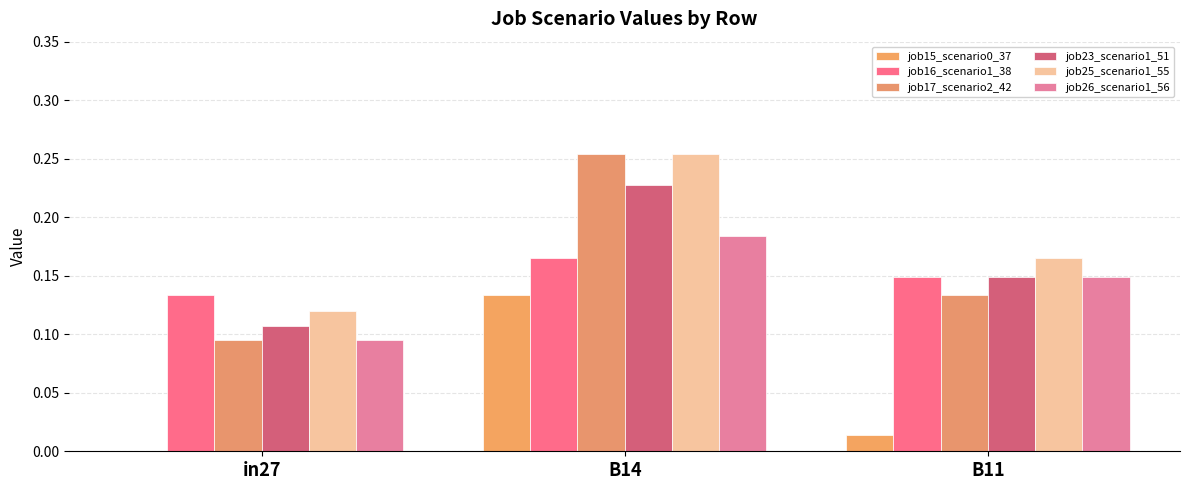

How many distinct data groups are displayed?

6